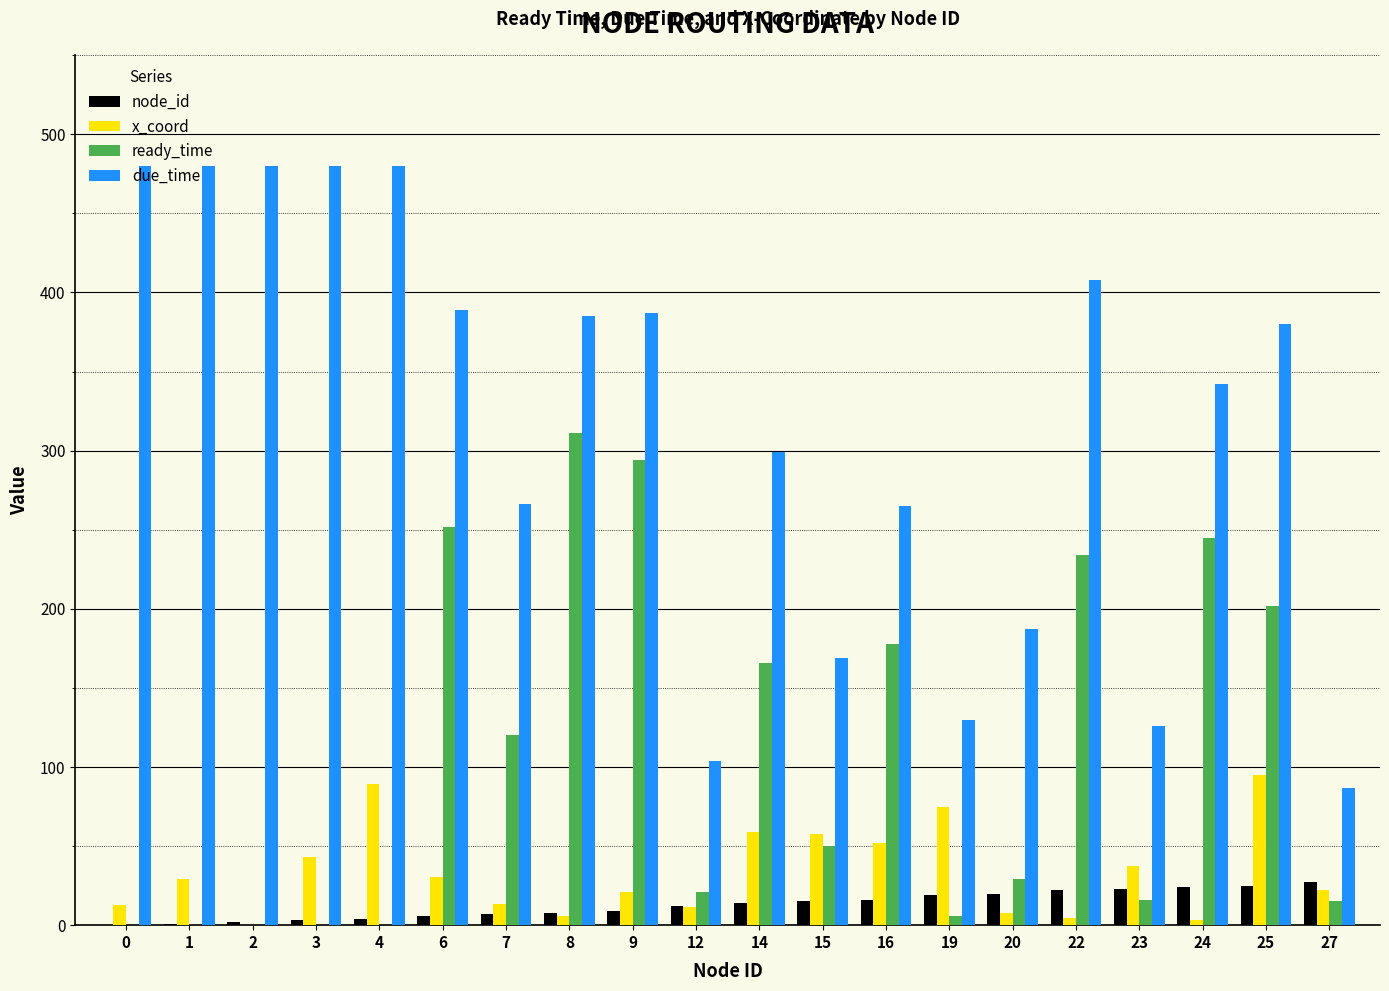

Count the number of data series in this chart.

4